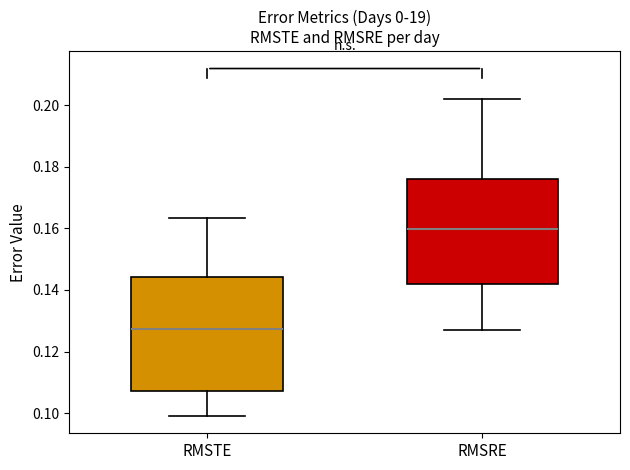

Which box has the highest median line?

RMSRE